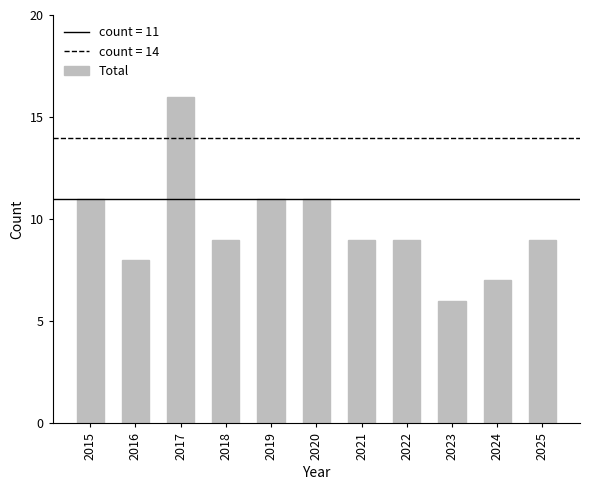

What is the value of the 1st bar from the left?

11